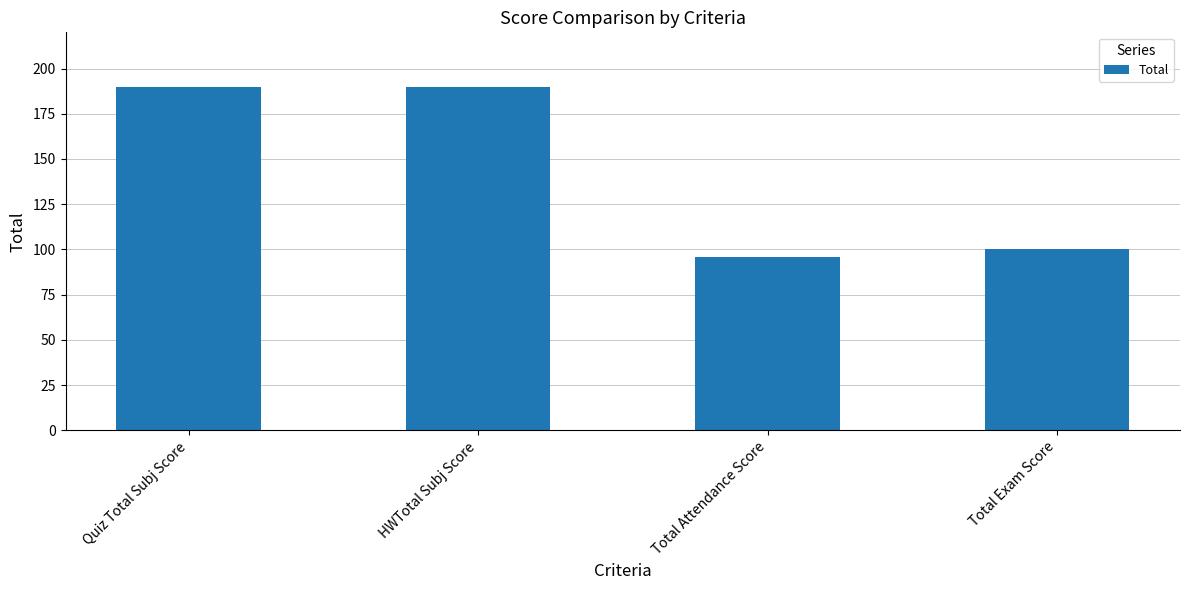

What is the sum of the values at Total Exam Score and Quiz Total Subj Score?

290